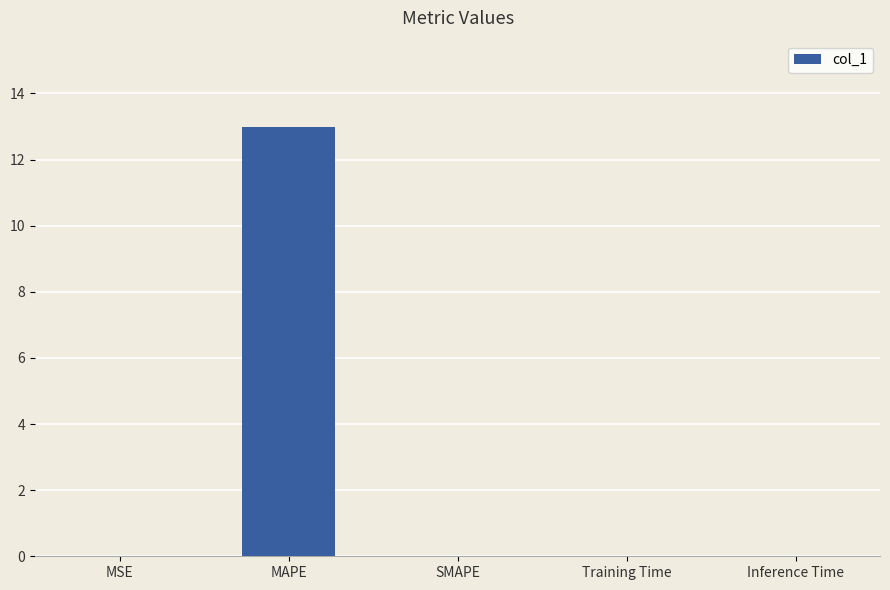

Which label corresponds to the largest value in the chart?

MAPE